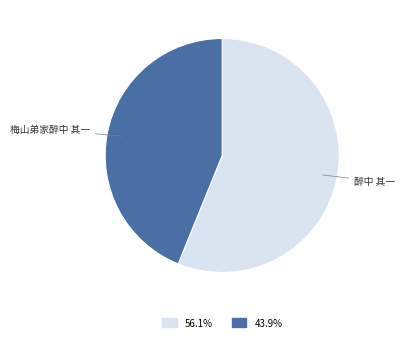

Count the number of slices in the pie.

2